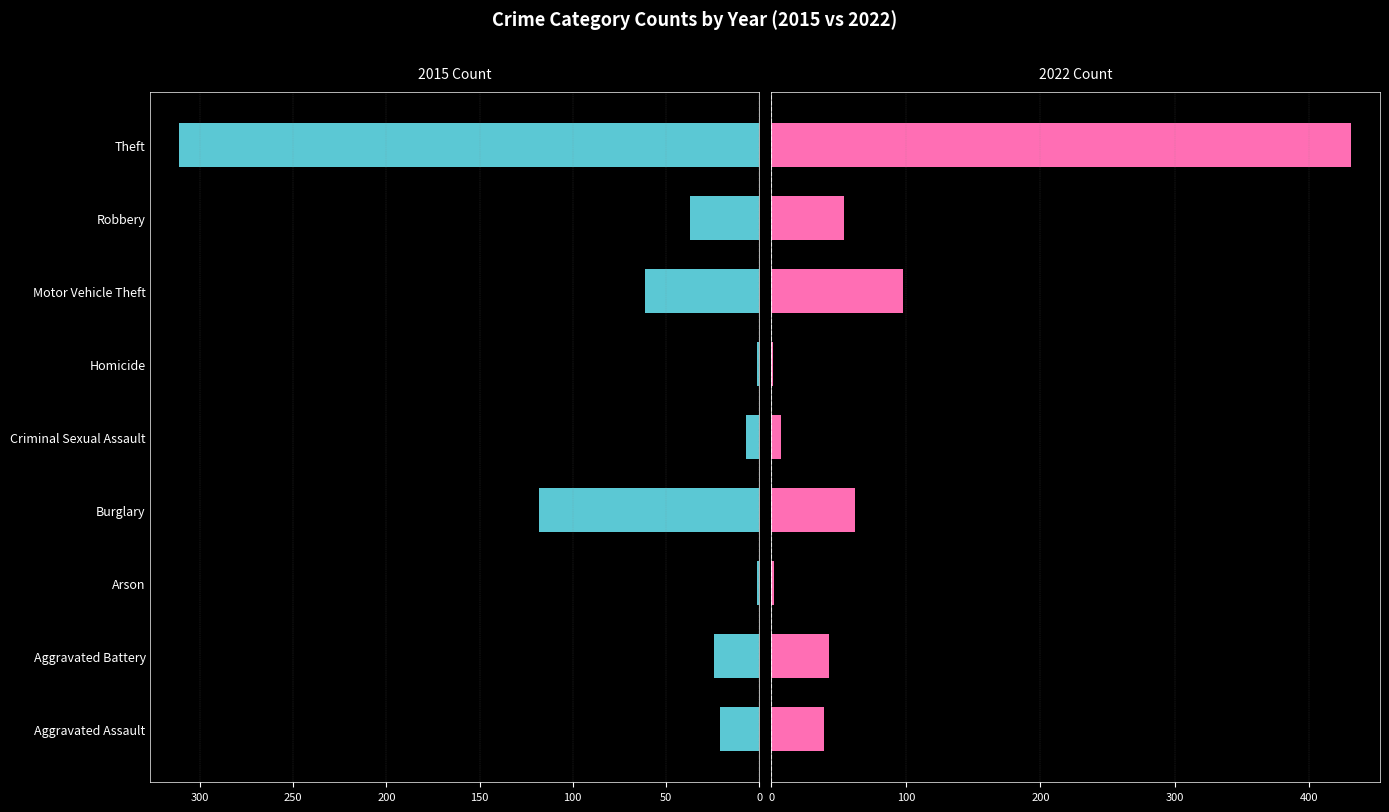

Reading left to right, what are all the values shown in this chart?

2015: 21	24	1	118	7	1	61	37	311
2022: 39	43	2	62	7	1	98	54	431